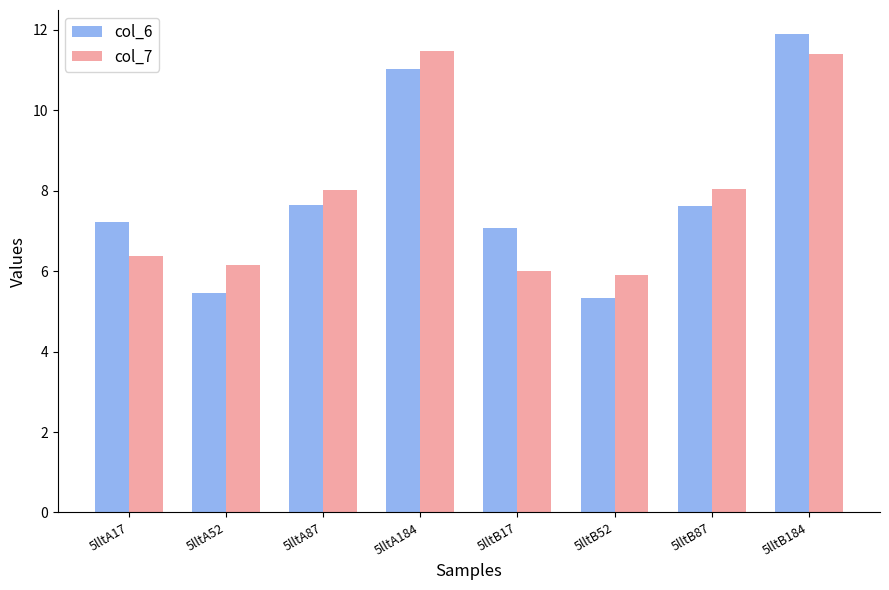

What are all the series names shown in the legend?

col_6, col_7